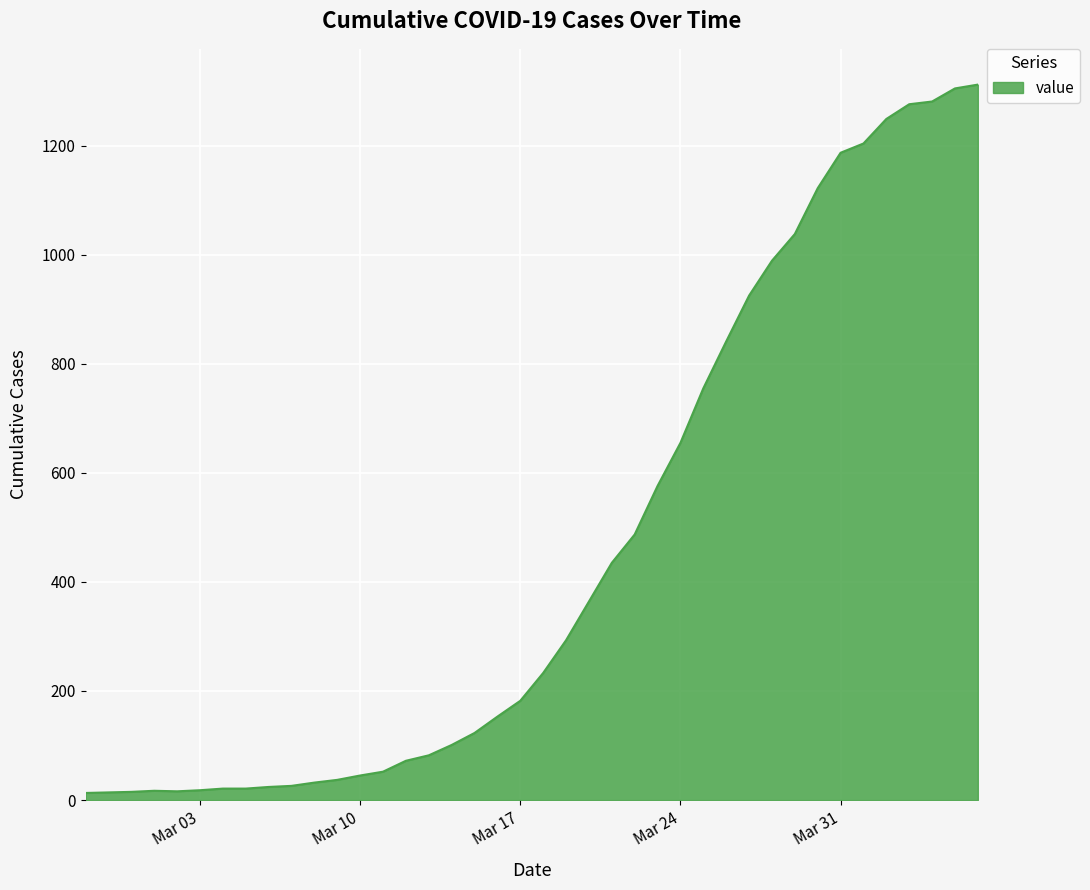

What is the difference between the maximum and minimum values?

1299